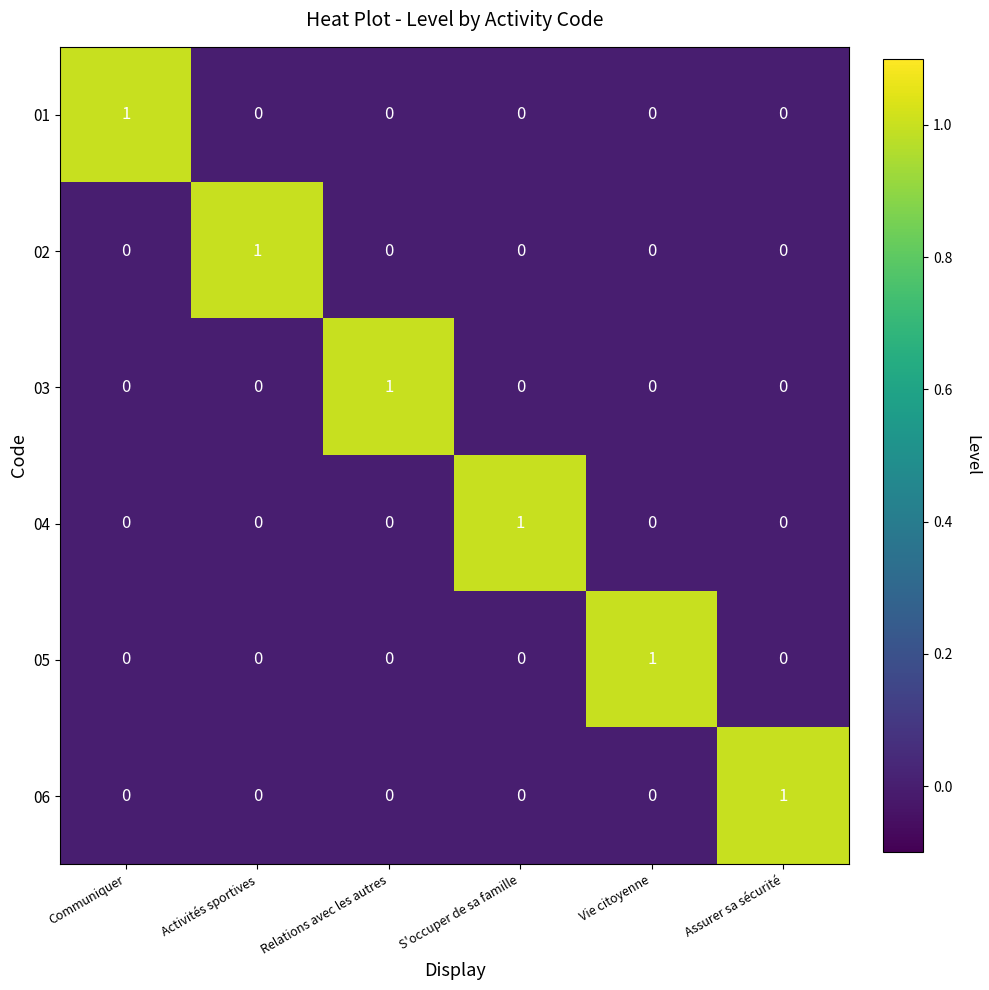

The 06 series shows 0 at Vie citoyenne. True or false?

True